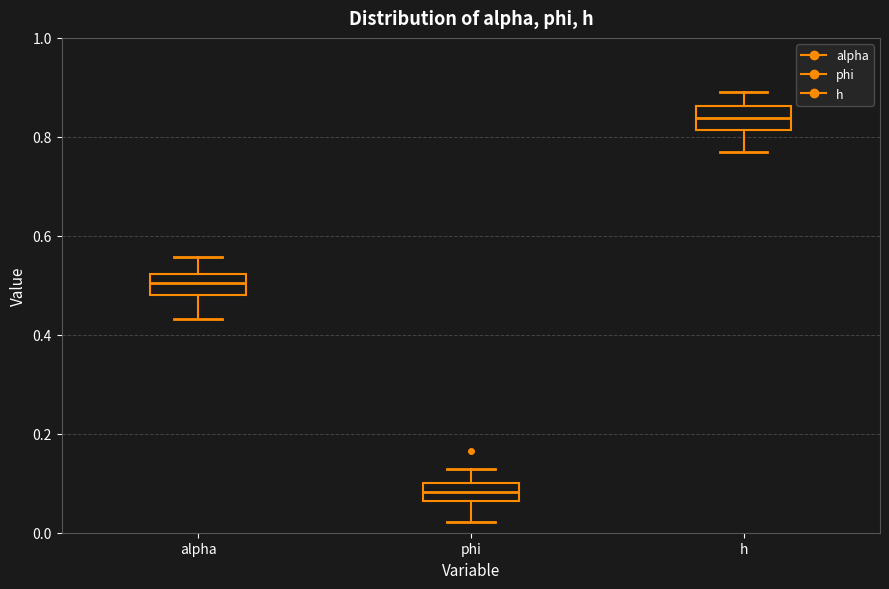

Reading left to right, read every box against the y-axis: the position of its median line, the range the box covers, and the ends of its whiskers. The values are not printed on the chart, so give them approximately, as read against the axis.

alpha: median 0.50, box 0.48 to 0.52, whiskers 0.44 to 0.56
phi: median 0.08, box 0.06 to 0.10, whiskers 0.02 to 0.12
h: median 0.84, box 0.82 to 0.86, whiskers 0.76 to 0.90